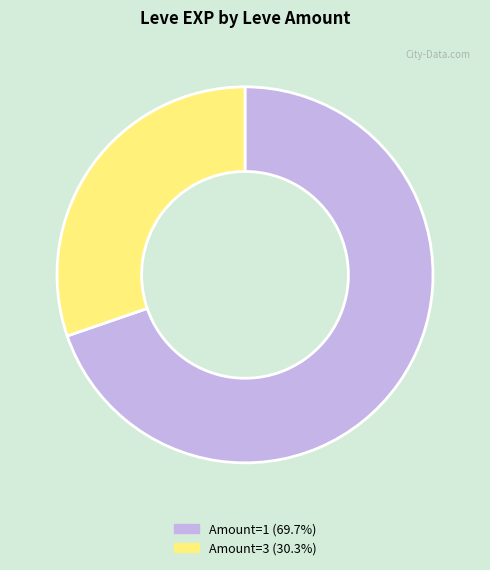

Does any single category account for the majority?

Yes